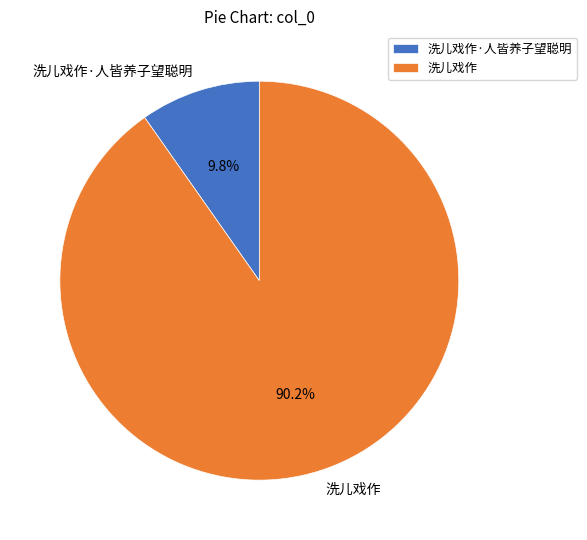

How many slices are in this pie chart?

2